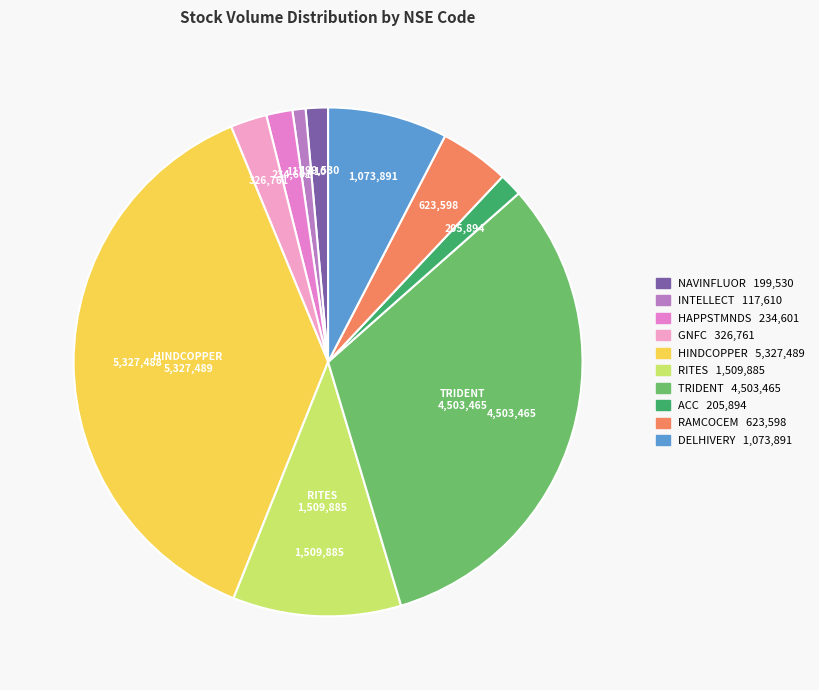

How many segments does this pie chart have?

10